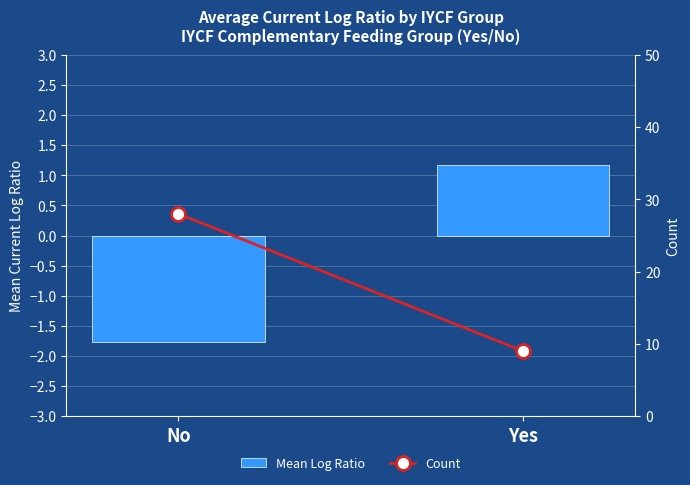

What is the label of the 2nd bar from the right?

No